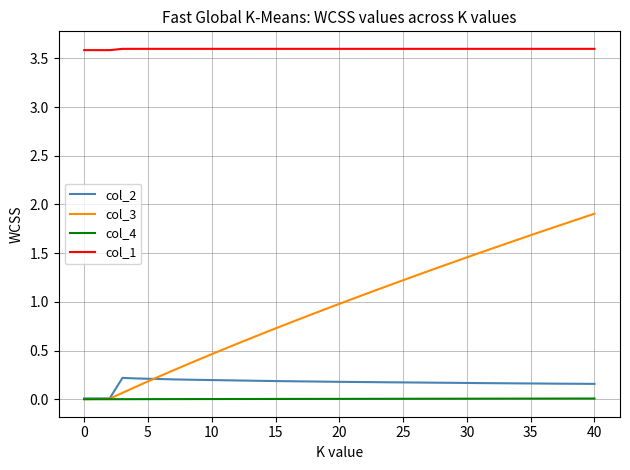

True or false: col_4 and col_1 cross at least once.

False